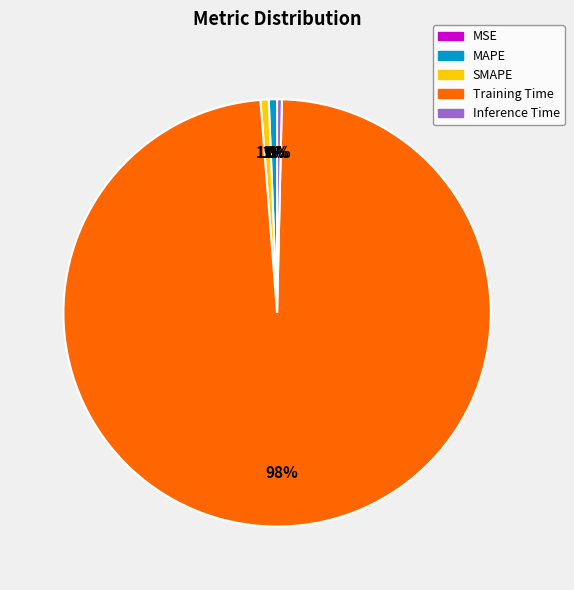

Which has a higher value, Training Time or Inference Time?

Training Time